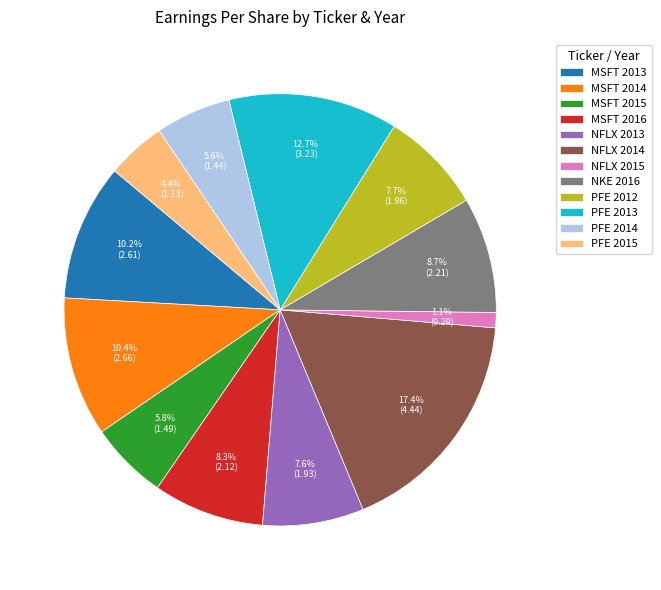

Approximately how many times larger is the value at MSFT 2016 compared to MSFT 2014?

0.8